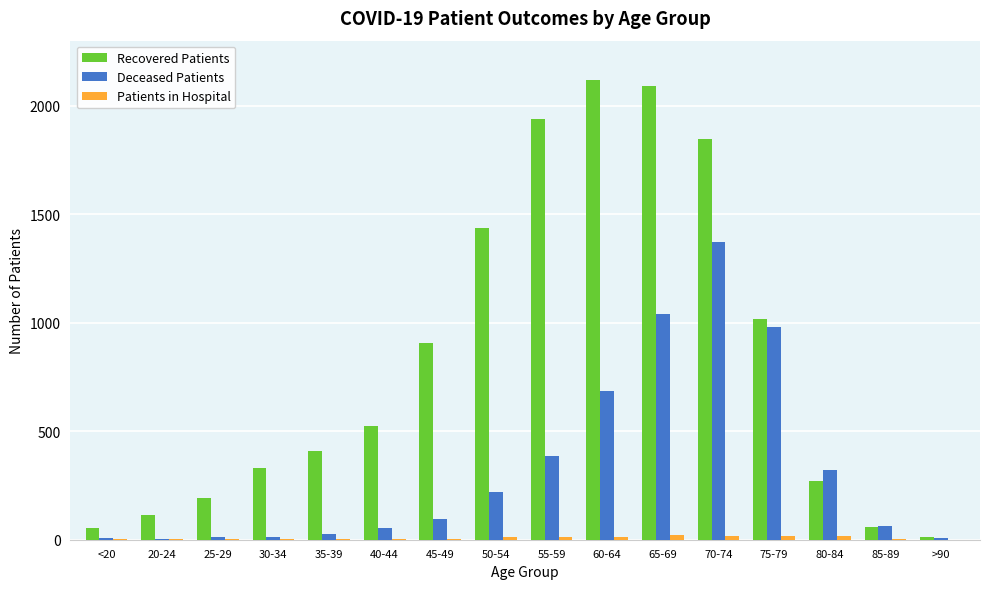

Is it true that Deceased Patients equals 533 at 70-74?

False